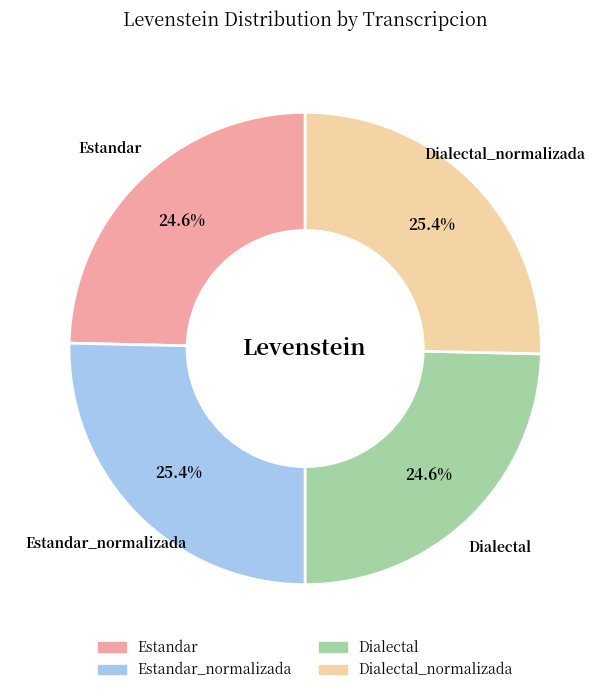

What is the ratio of the value at Estandar to the value at Estandar_normalizada?

1.0